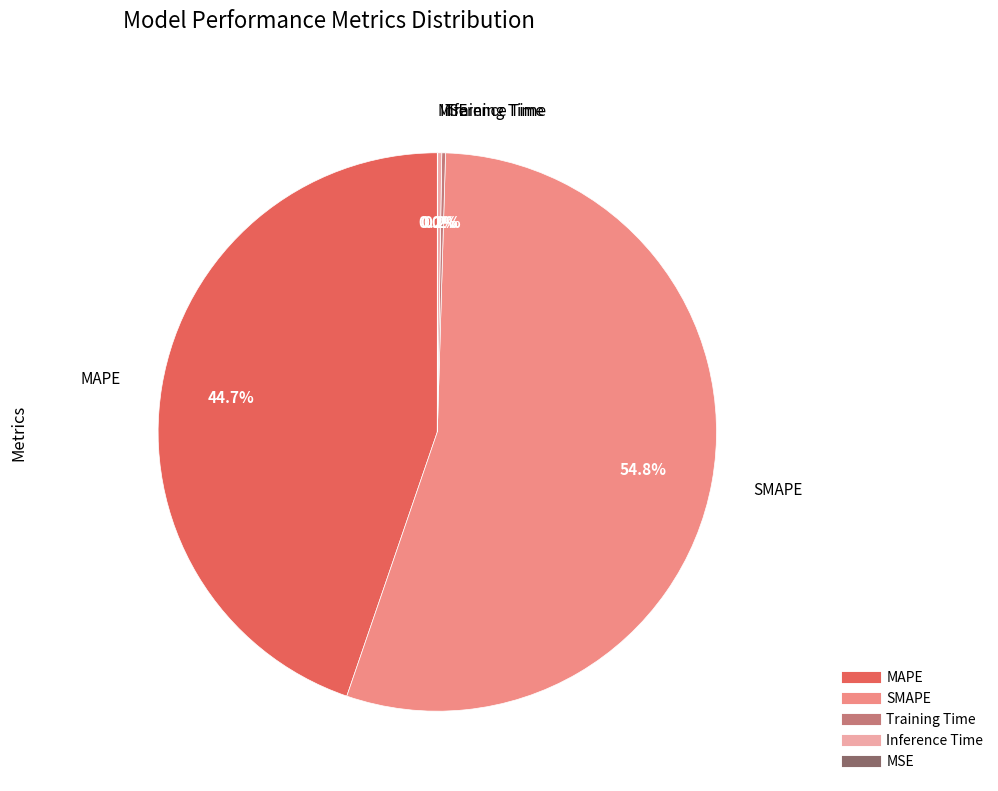

Between SMAPE and MAPE, which is larger?

SMAPE